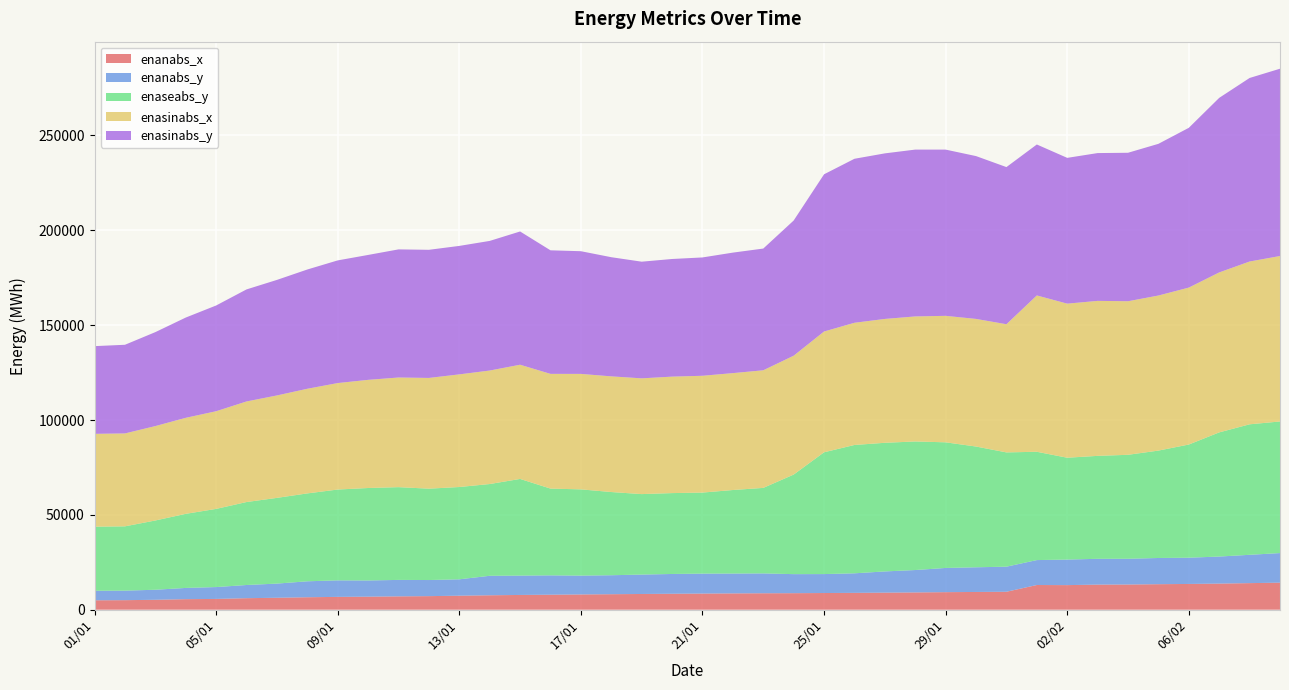

Reading right to left, extract all data points from this chart.

enanabs_x: 09/02=14273	08/02=14024	07/02=13777	06/02=13590	05/02=13459	04/02=13295	03/02=13243	02/02=12974	01/02=13032	31/01=9472	30/01=9366	29/01=9264	28/01=9122	27/01=9008	26/01=8890	25/01=8807	24/01=8721	23/01=8683	22/01=8612	21/01=8523	20/01=8420	19/01=8303	18/01=8179	17/01=8057	16/01=7923	15/01=7790	14/01=7619	13/01=7396	12/01=7165	11/01=7048	10/01=6885	09/01=6773	08/01=6579	07/01=6307	06/01=6083	05/01=5695	04/01=5568	03/01=5239	02/01=5040	01/01=4980
enasinabs_x: 09/02=87224	08/02=85820	07/02=84329	06/02=82730	05/02=81748	04/02=80949	03/02=81704	02/02=81223	01/02=82412	31/01=67567	30/01=67275	29/01=66677	28/01=65912	27/01=65296	26/01=64419	25/01=63668	24/01=62667	23/01=61997	22/01=61626	21/01=61573	20/01=61397	19/01=61020	18/01=60981	17/01=60871	16/01=60485	15/01=60199	14/01=59832	13/01=59379	12/01=58376	11/01=57802	10/01=57016	09/01=56129	08/01=55167	07/01=53999	06/01=53020	05/01=51489	04/01=50621	03/01=49773	02/01=48978	01/01=48945
enaseabs_y: 09/02=69369	08/02=68796	07/02=65450	06/02=59660	05/02=56612	04/02=54809	03/02=54264	02/02=53689	01/02=57093	31/01=60241	30/01=63654	29/01=66227	28/01=67776	27/01=67809	26/01=67655	25/01=64204	24/01=52486	23/01=45074	22/01=44031	21/01=42715	20/01=42637	19/01=42423	18/01=43859	17/01=45466	16/01=45735	15/01=50968	14/01=48372	13/01=48657	12/01=48165	11/01=48897	10/01=48735	09/01=47874	08/01=46331	07/01=45186	06/01=43738	05/01=41204	04/01=39056	03/01=36513	02/01=33894	01/01=33775
enanabs_y: 09/02=15597	08/02=14924	07/02=14256	06/02=13837	05/02=13818	04/02=13566	03/02=13600	02/02=13466	01/02=13140	31/01=13224	30/01=13007	29/01=12757	28/01=11802	27/01=11181	26/01=10305	25/01=9986	24/01=10039	23/01=10468	22/01=10464	21/01=10517	20/01=10427	19/01=10230	18/01=10003	17/01=9926	16/01=10193	15/01=10195	14/01=10270	13/01=8635	12/01=8489	11/01=8670	10/01=8546	09/01=8712	08/01=8408	07/01=7468	06/01=6950	05/01=6254	04/01=5922	03/01=5293	02/01=5023	01/01=5025
enasinabs_y: 09/02=98730	08/02=96747	07/02=92016	06/02=84223	05/02=79958	04/02=78267	03/02=77911	02/02=76846	01/02=79574	31/01=82832	30/01=85831	29/01=87626	28/01=87945	27/01=87272	26/01=86449	25/01=82874	24/01=71254	23/01=64164	22/01=63517	21/01=62380	20/01=62008	19/01=61494	18/01=62809	17/01=64671	16/01=65127	15/01=70239	14/01=68325	13/01=67720	12/01=67539	11/01=67534	10/01=65843	09/01=64662	08/01=62863	07/01=60904	06/01=59063	05/01=55736	04/01=52850	03/01=49517	02/01=46733	01/01=46229